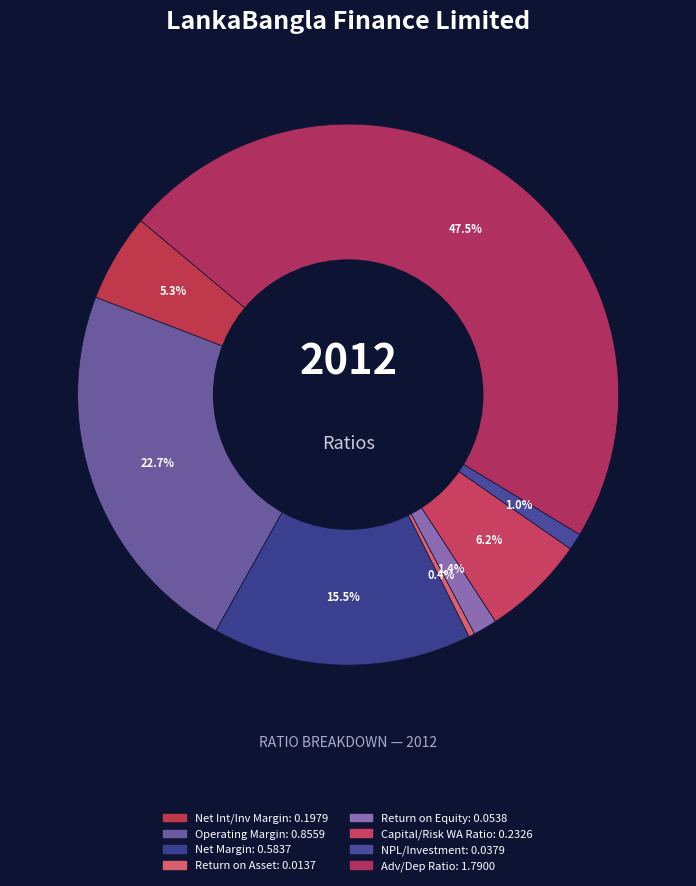

How many segments does this pie chart have?

8